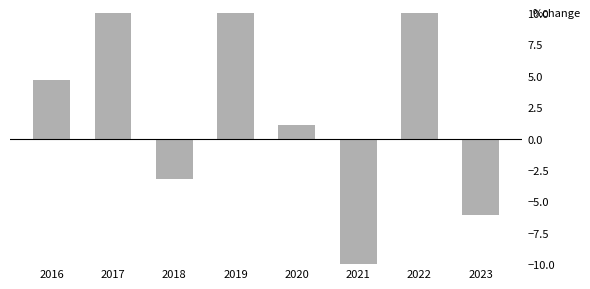

Where does the data first go above 4?

2016